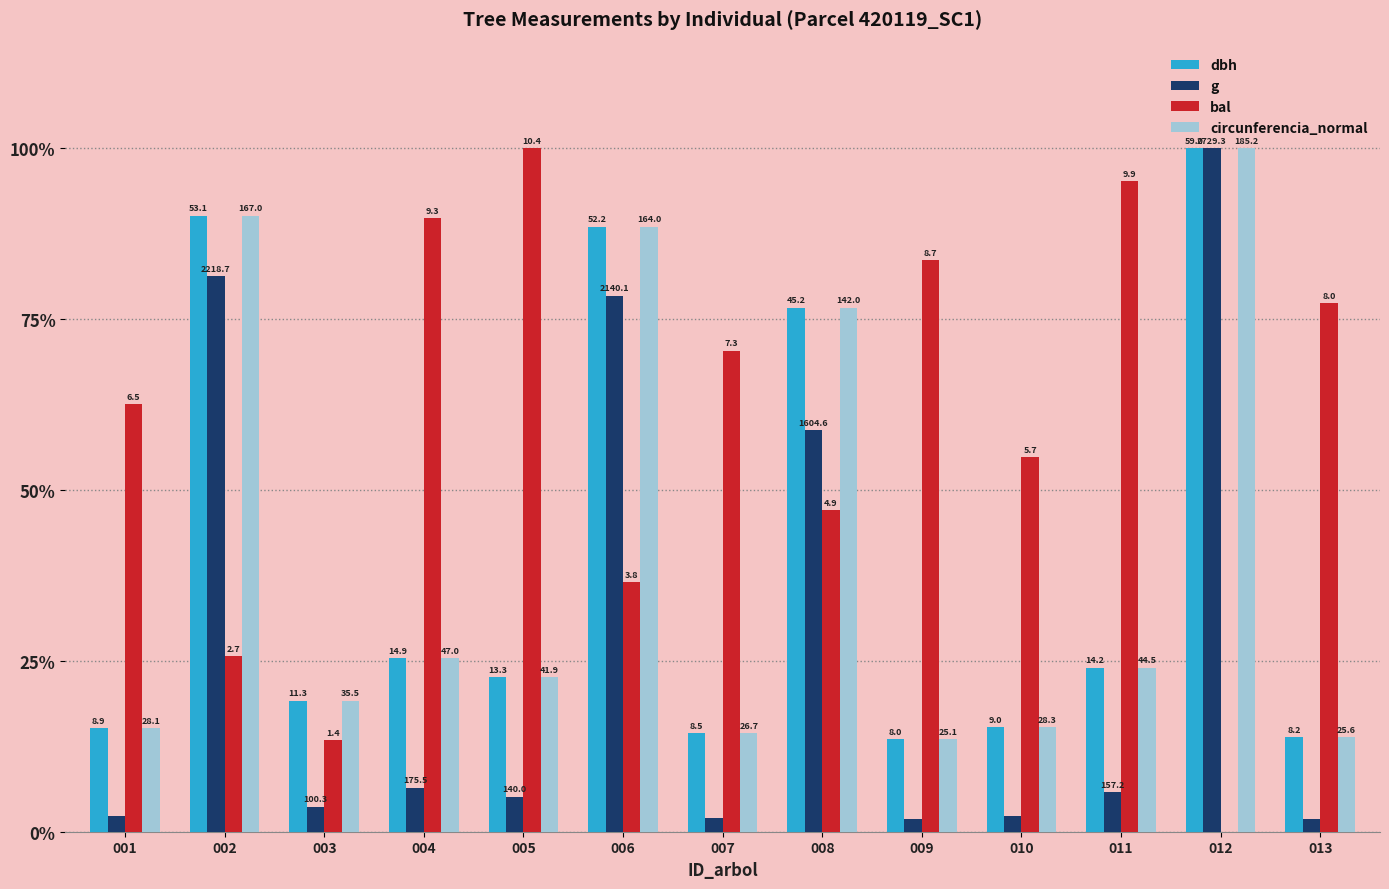

Which has a higher value, 002 or 001?

002